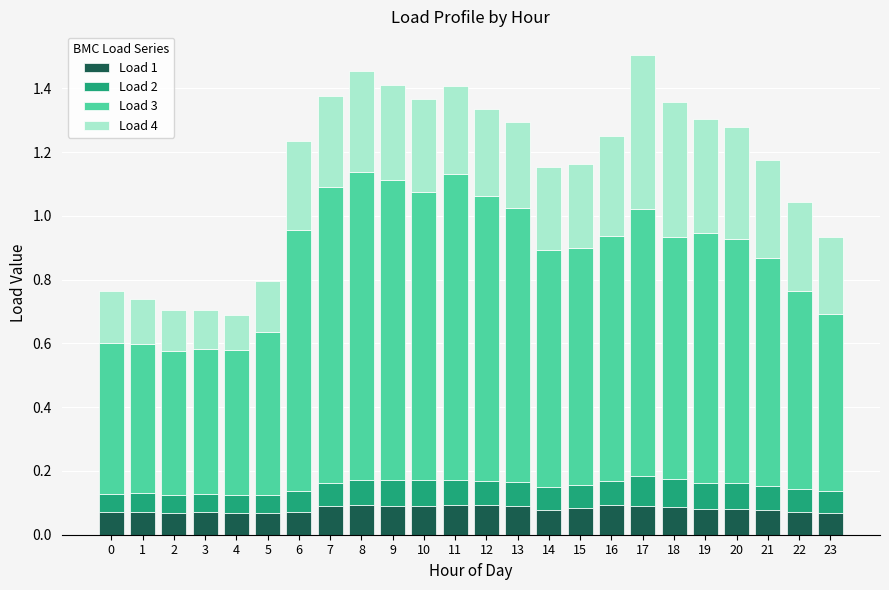

How many bars are there in total?

24